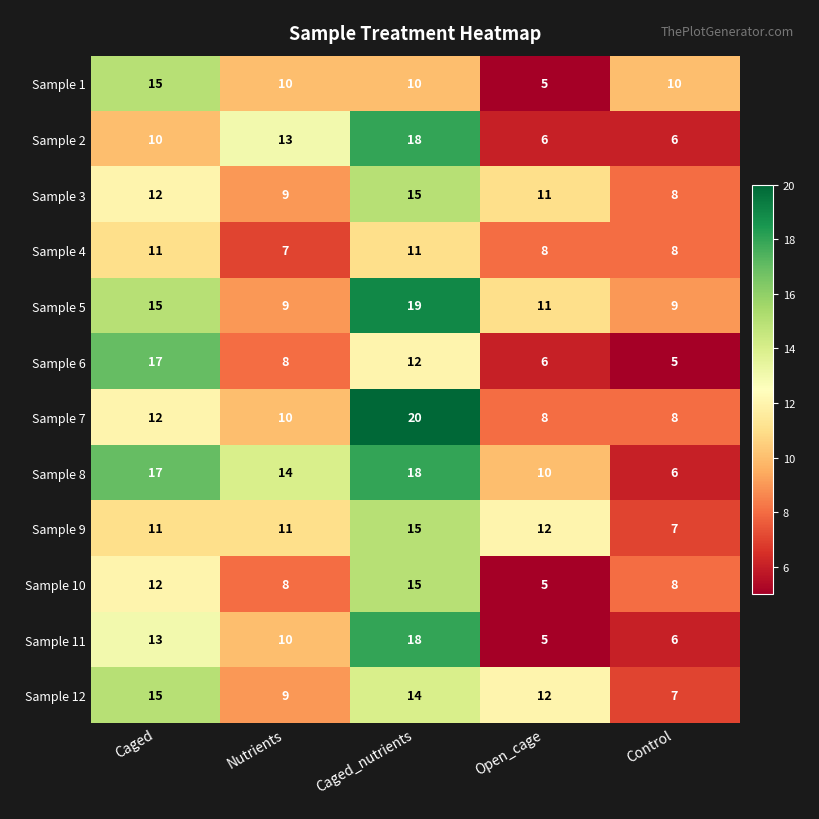

What value does the Sample 11 series have at Caged_nutrients, to the nearest 5?

20